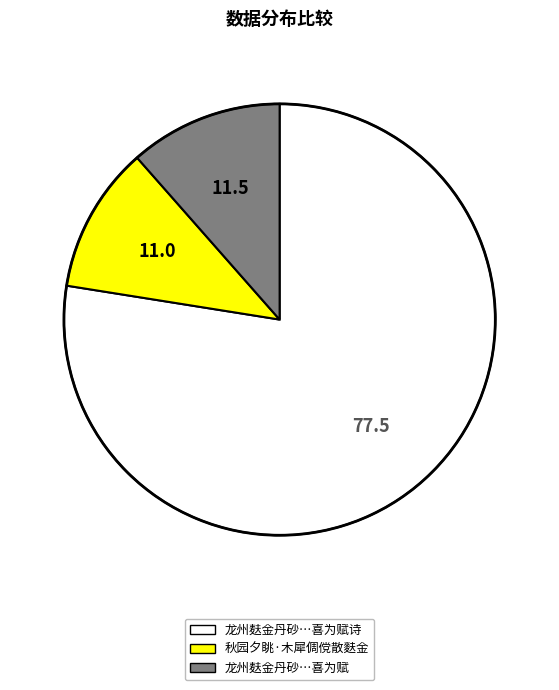

Does any single category account for the majority?

Yes